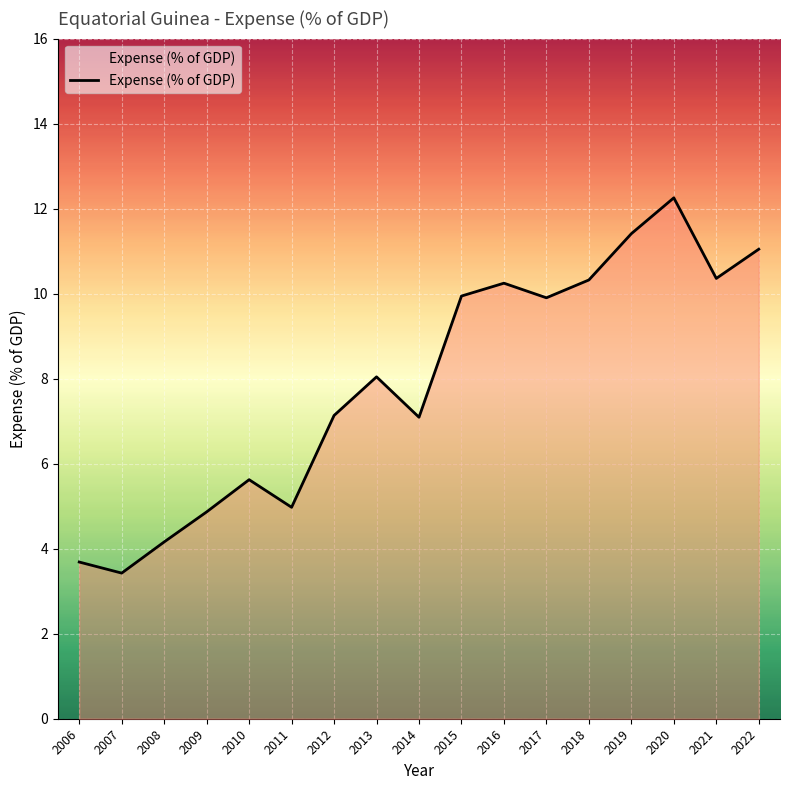

What is the approximate value at 2017?

9.9